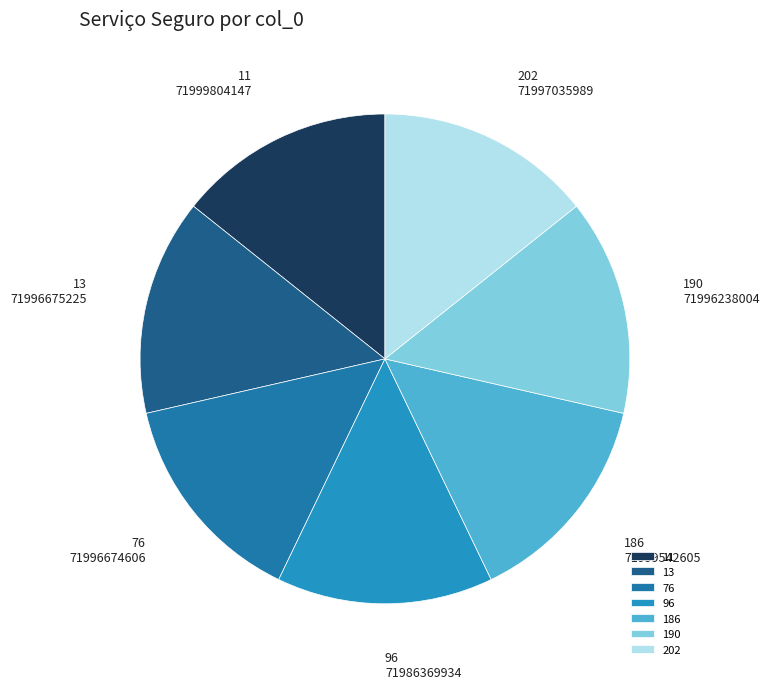

Does any single category account for the majority?

No